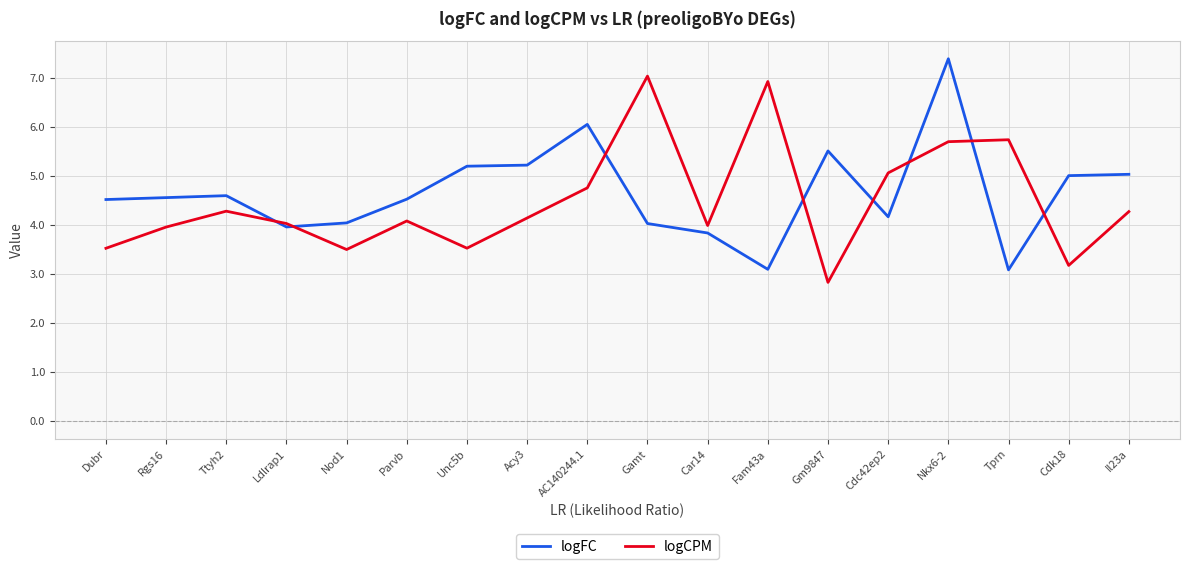

What position from the left is Cdk18?

17